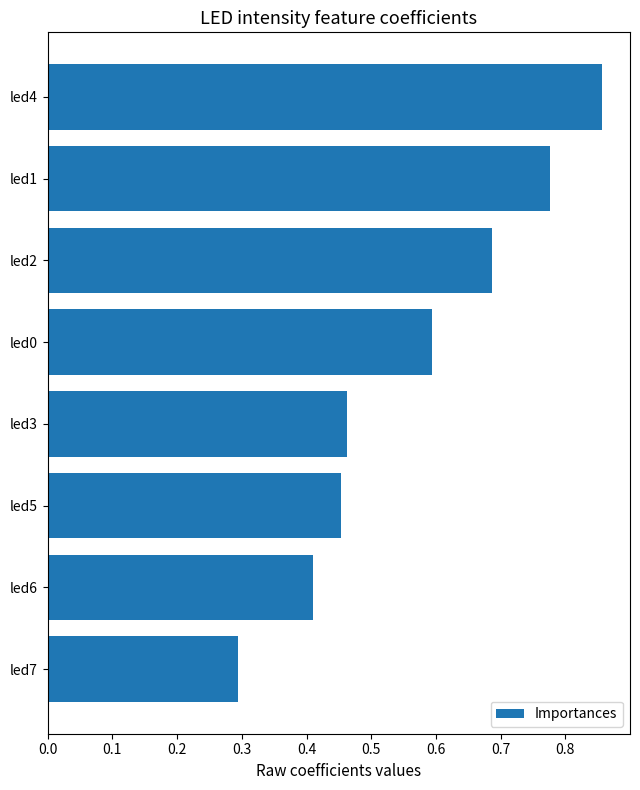

How many series are shown in this chart?

1